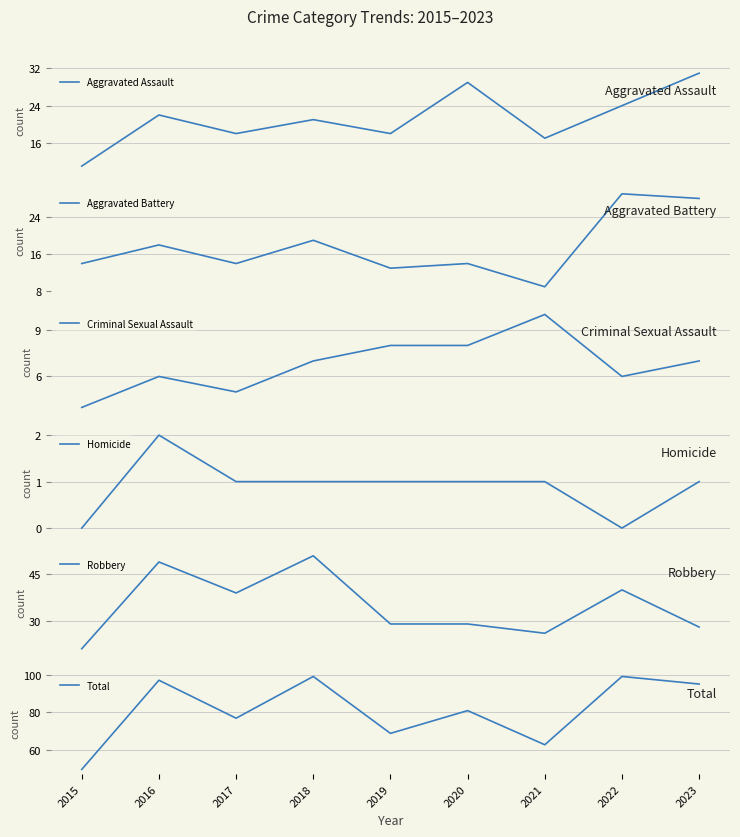

Reading left to right, extract all data points from this chart.

Aggravated Assault: 11	22	18	21	18	29	17	24	31
Aggravated Battery: 14	18	14	19	13	14	9	29	28
Criminal Sexual Assault: 4	6	5	7	8	8	10	6	7
Homicide: 0	2	1	1	1	1	1	0	1
Robbery: 21	49	39	51	29	29	26	40	28
Total: 50	97	77	99	69	81	63	99	95